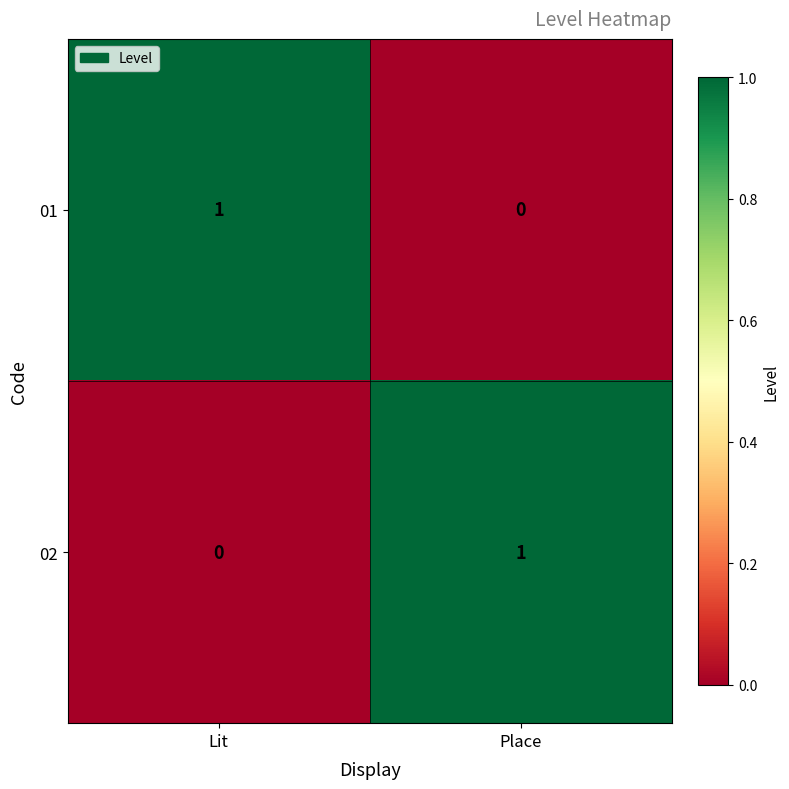

At which label is 01 closest to 0?

Place